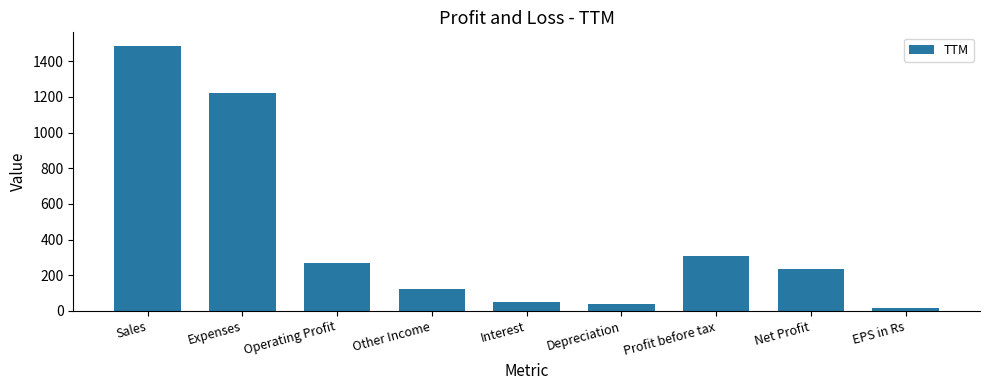

Is it true that the value at EPS in Rs is 15.2?

True